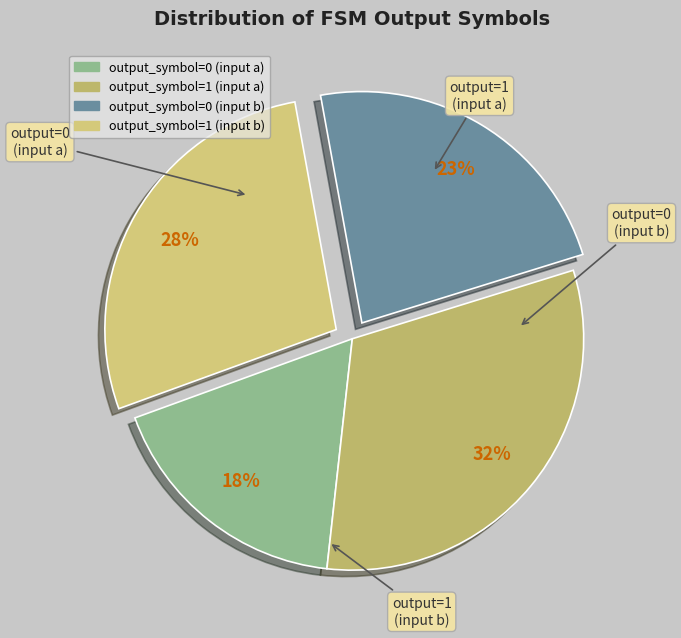

Is it true that output_symbol=0 (input a) is 10% of the pie?

False